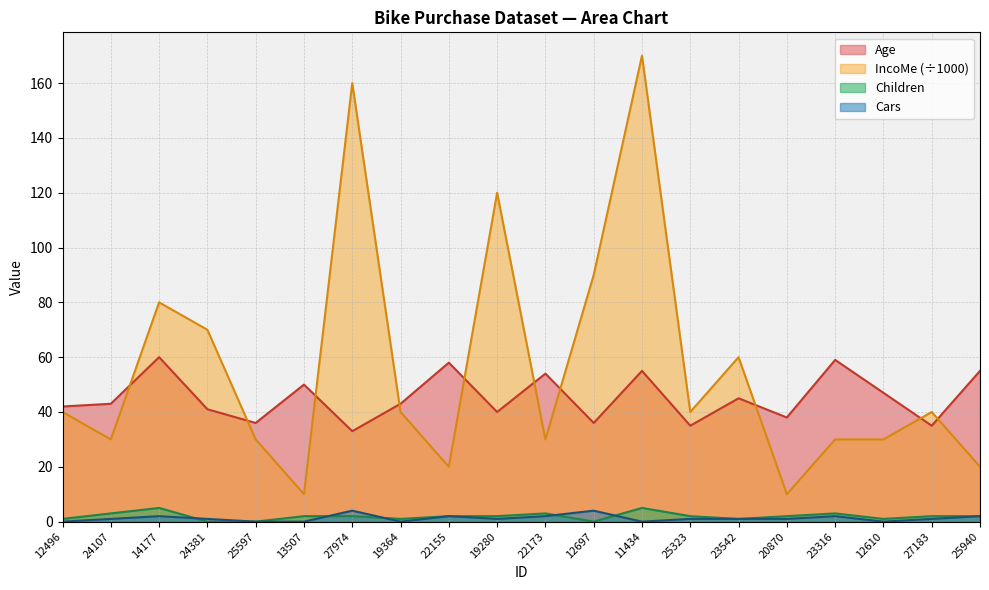

How many lines are shown in the chart?

4